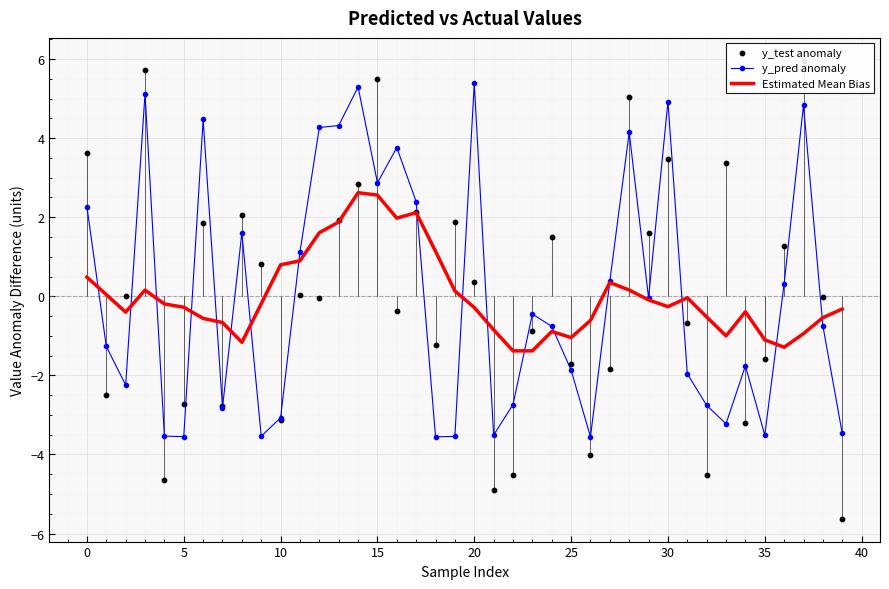

Which series contains the highest Y value?

y_test anomaly